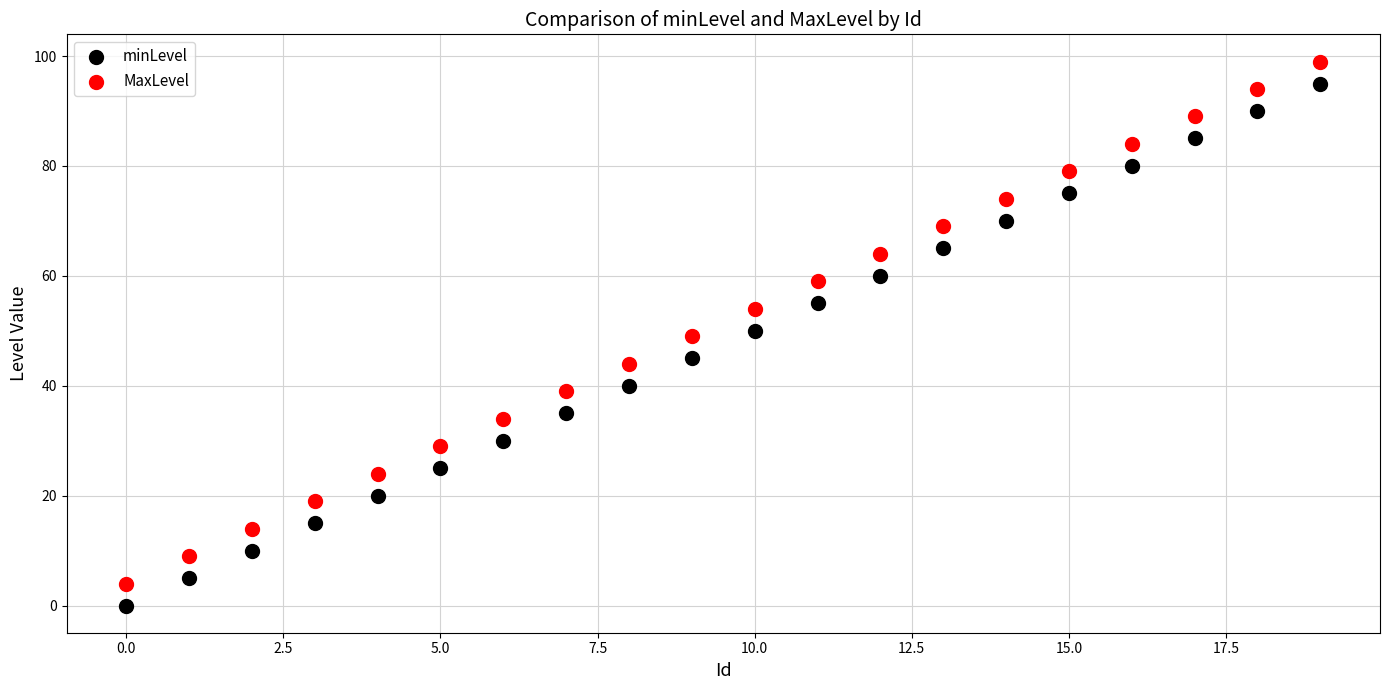

Across all data points, what is the range of Y values (max minus min)?

99